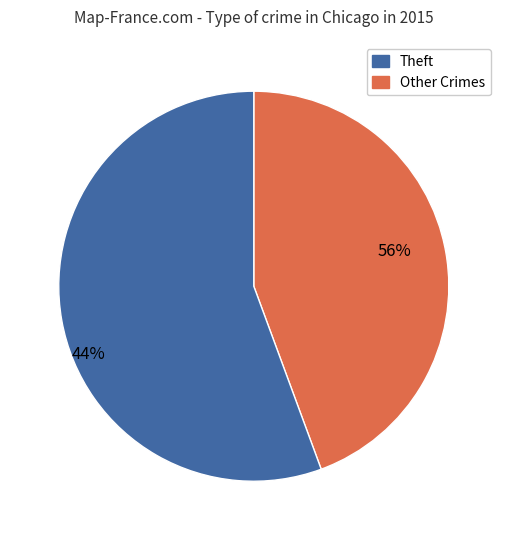

The Motor Vehicle Theft slice represents 19% of the pie. True or false?

False